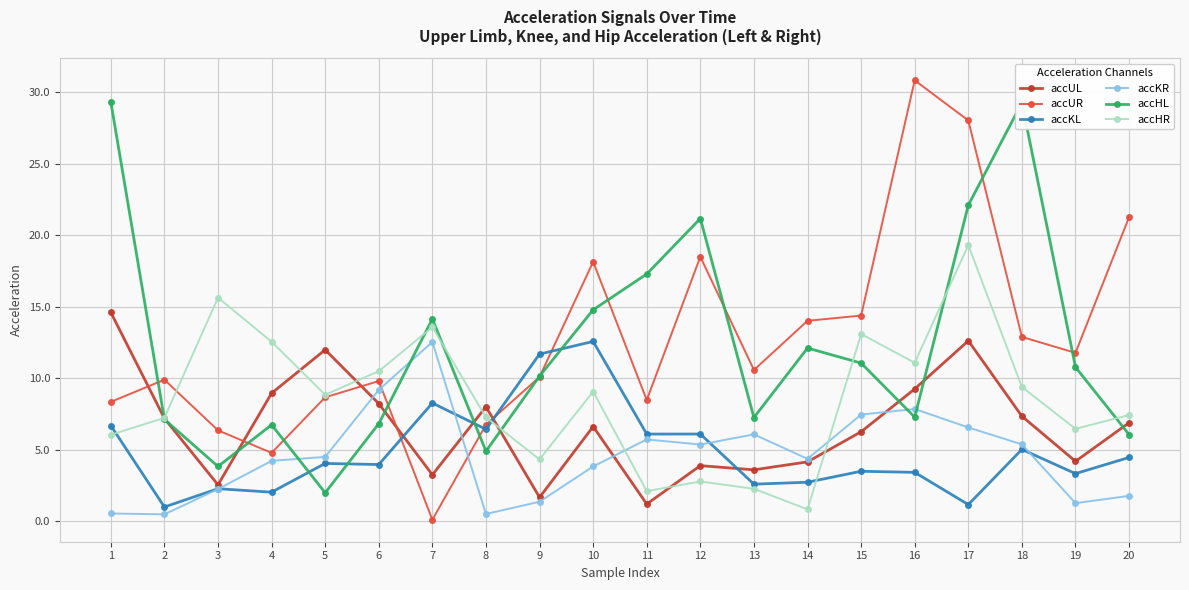

Which series has the largest range (max minus min)?

accUR